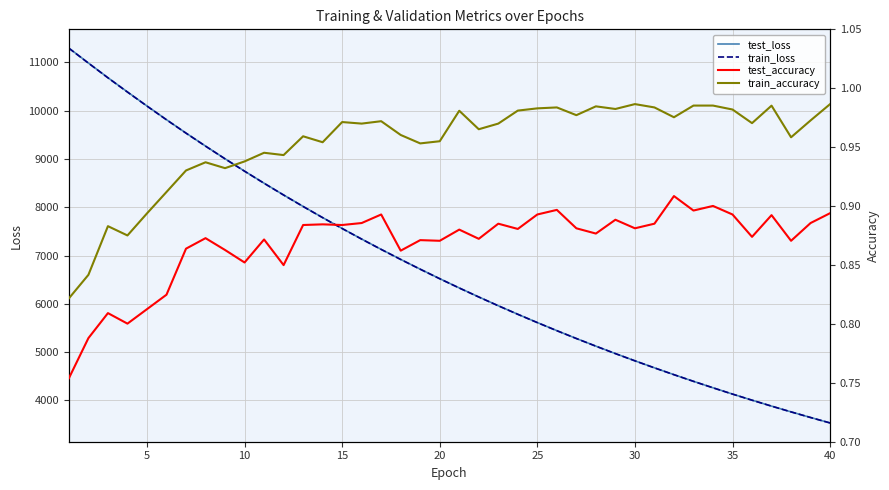

True or false: test_accuracy and train_accuracy cross at least once.

False